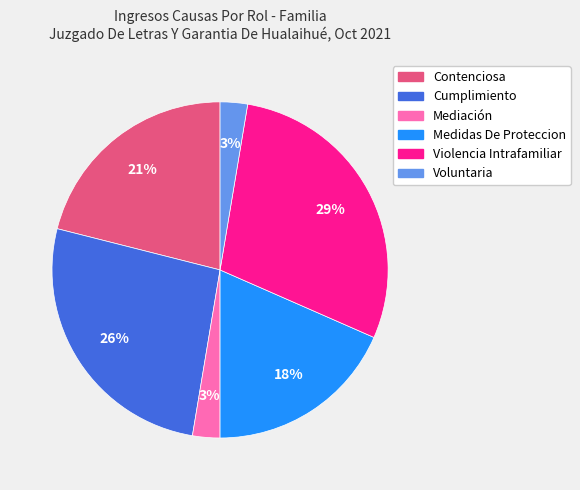

Is Violencia Intrafamiliar the majority of the pie?

No